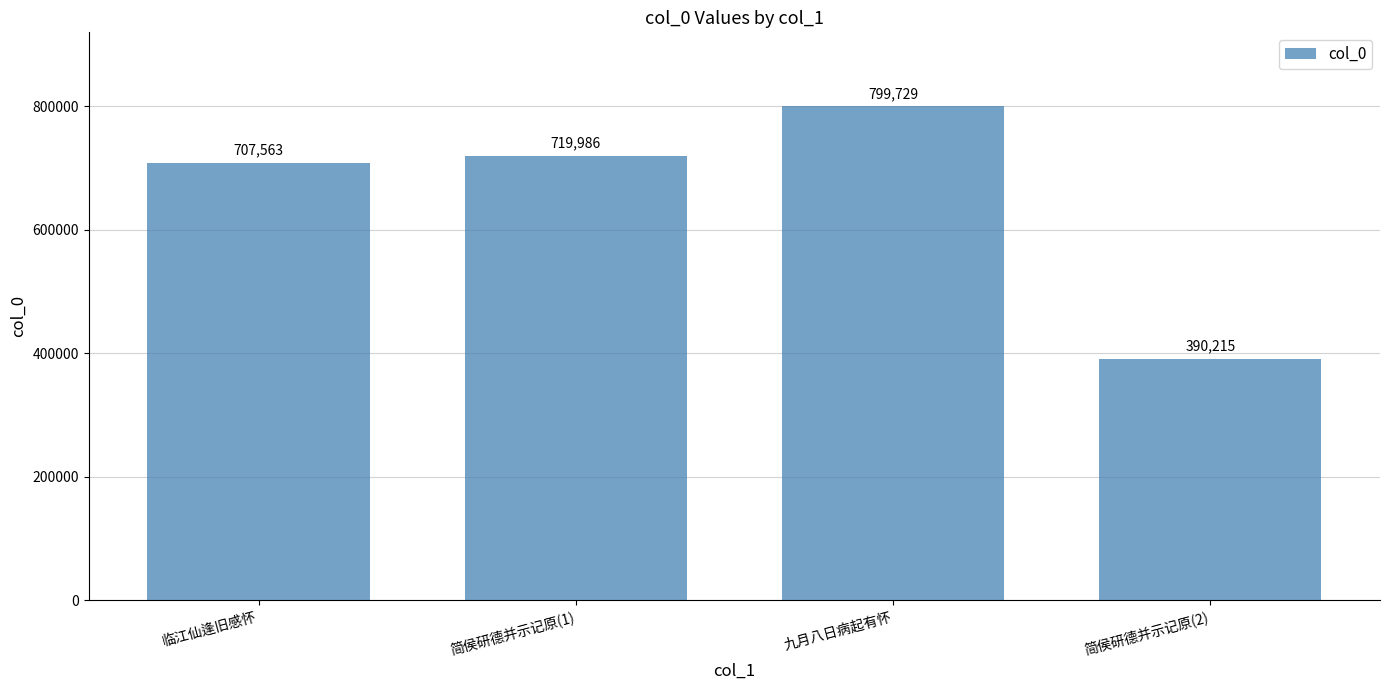

What is the sum of all values?

2617493